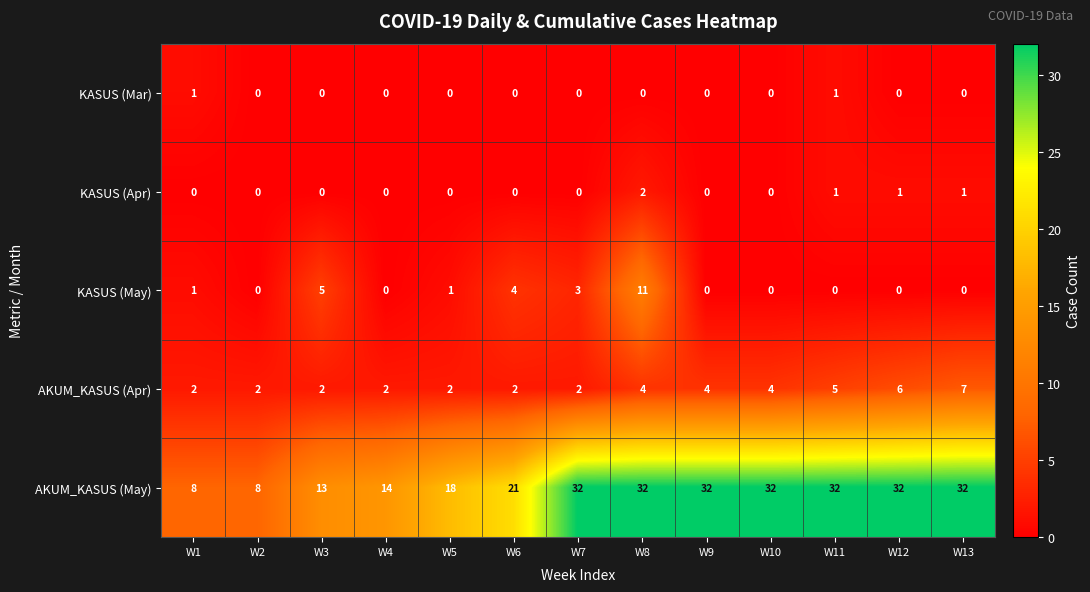

Rank the series by their maximum value, from highest to lowest.

AKUM_KASUS (May), KASUS (May), AKUM_KASUS (Apr), KASUS (Apr), KASUS (Mar)